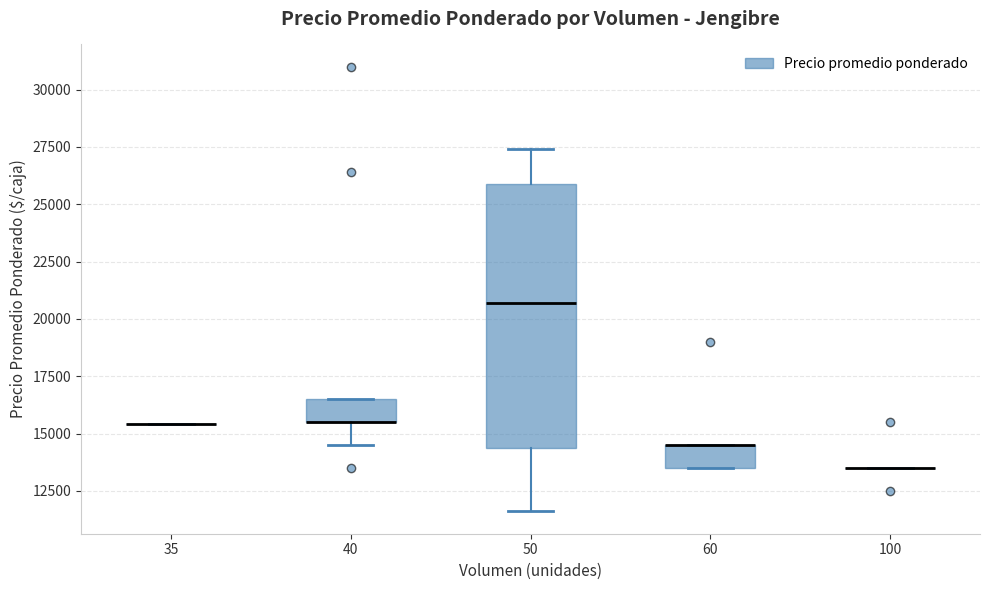

Reading left to right, read every box against the y-axis: the position of its median line, the range the box covers, and the ends of its whiskers. The values are not printed on the chart, so give them approximately, as read against the axis.

35: box collapsed to a line at 15500, whiskers 15500 to 15500
40: median 15500 (drawn on the box's lower edge), box 15500 to 16500, whiskers 14500 to 16500
50: median 20500, box 14500 to 26000, whiskers 11500 to 27500
60: median 14500 (drawn on the box's upper edge), box 13500 to 14500, whiskers 13500 to 14500
100: box collapsed to a line at 13500, whiskers 13500 to 13500